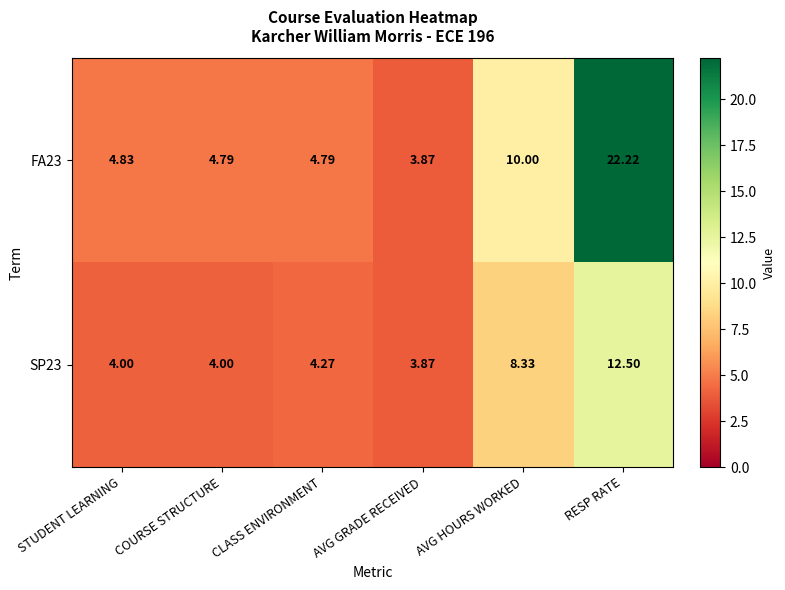

Which category has the lowest value across all series?

AVG GRADE RECEIVED